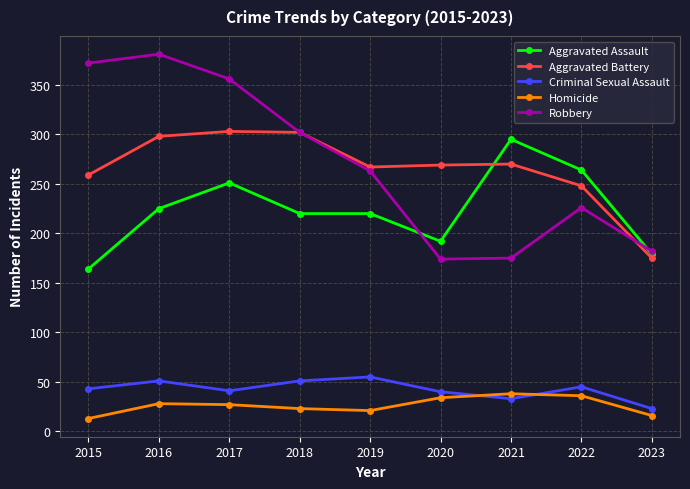

What is the value of the Criminal Sexual Assault point at the 7th from the left?

33